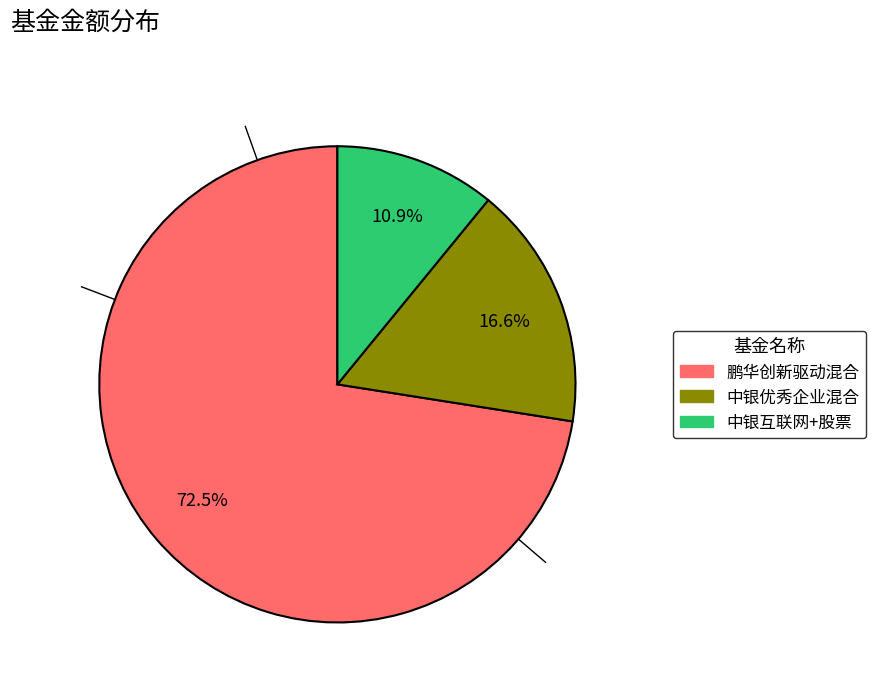

To the nearest percent, what percentage of the pie is 中银互联网+股票?

11%